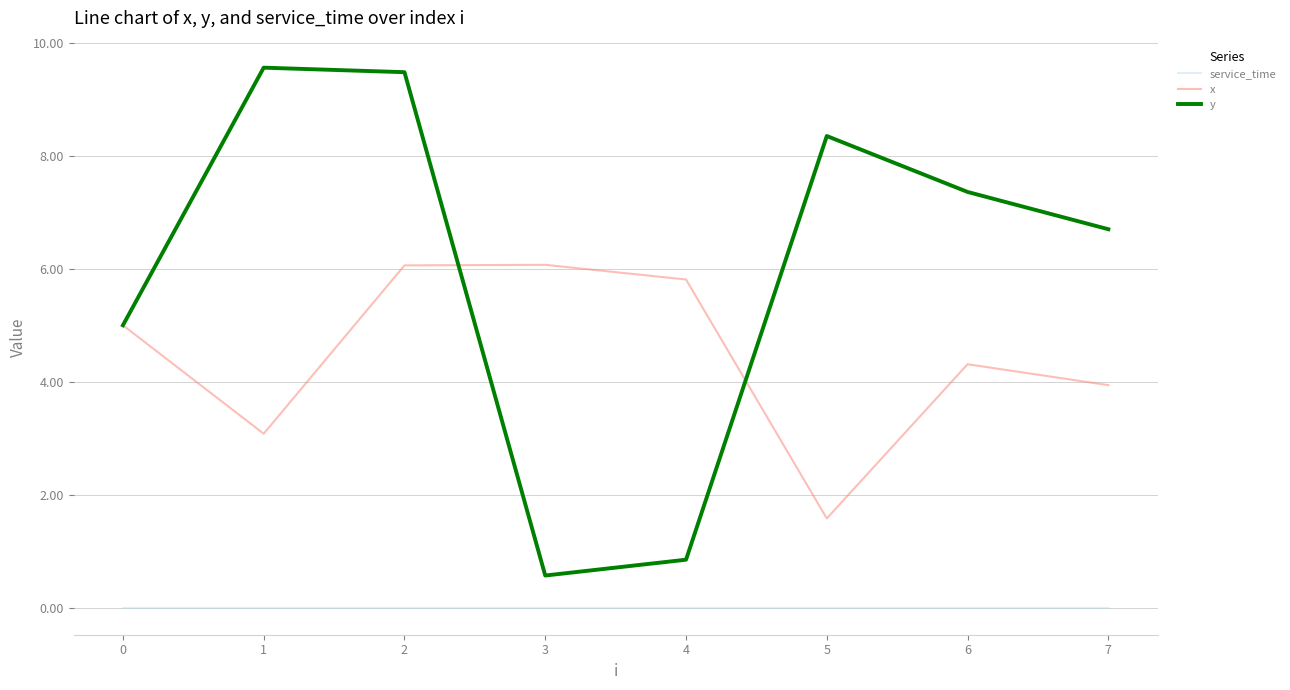

What is the difference between the maximum and minimum values in the x series?

4.5